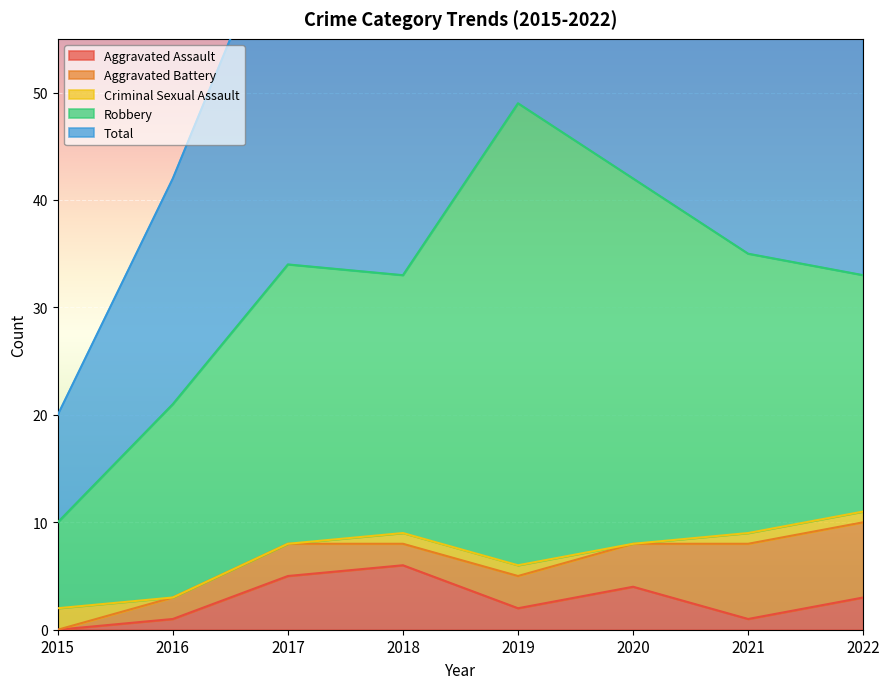

List the labels in order of Aggravated Assault value, smallest first.

2015, 2016, 2021, 2019, 2022, 2020, 2017, 2018